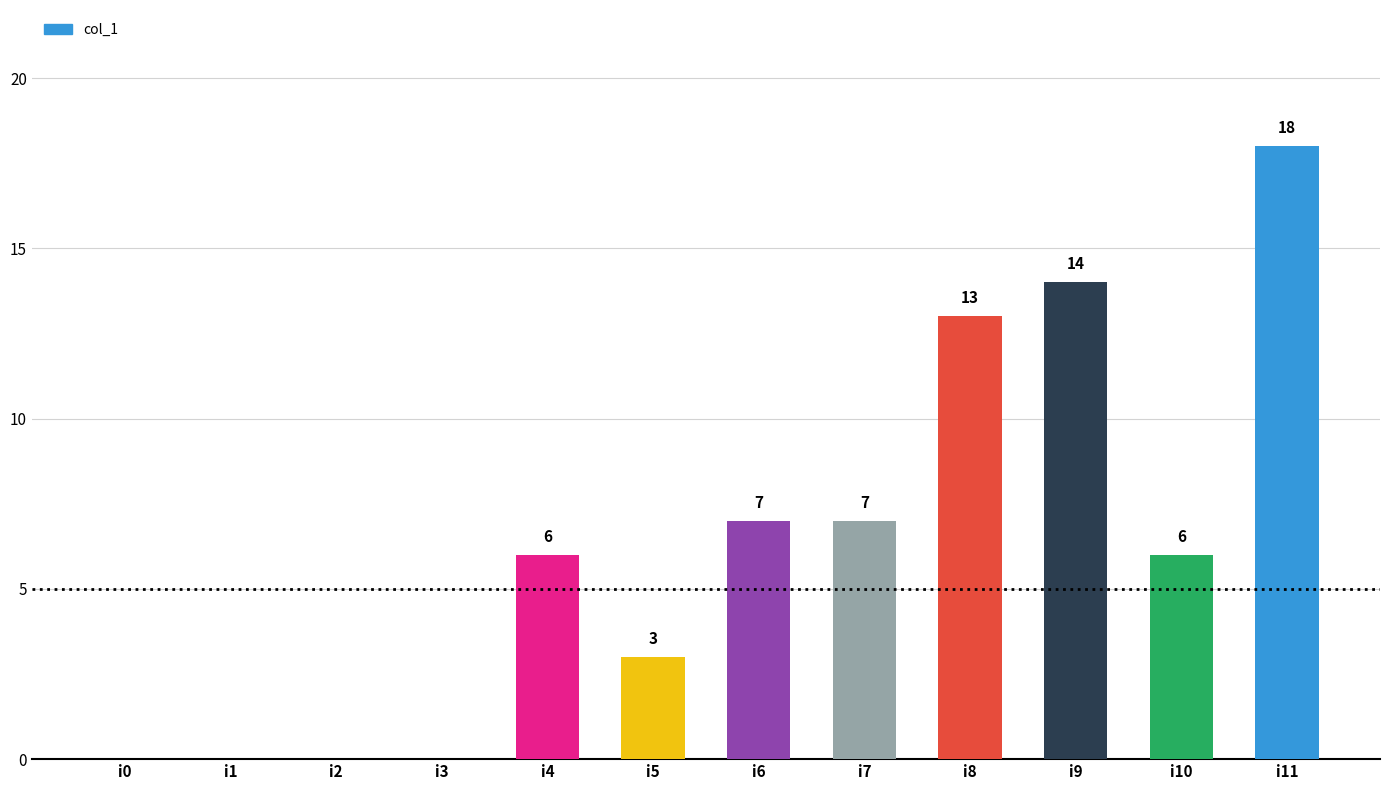

Which category has the highest value across all series?

i11